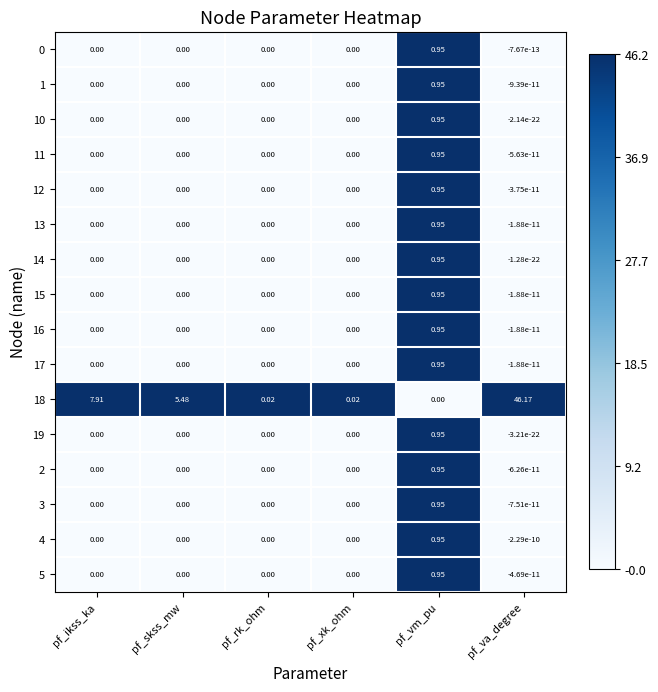

Which category has the highest value across all series?

pf_va_degree